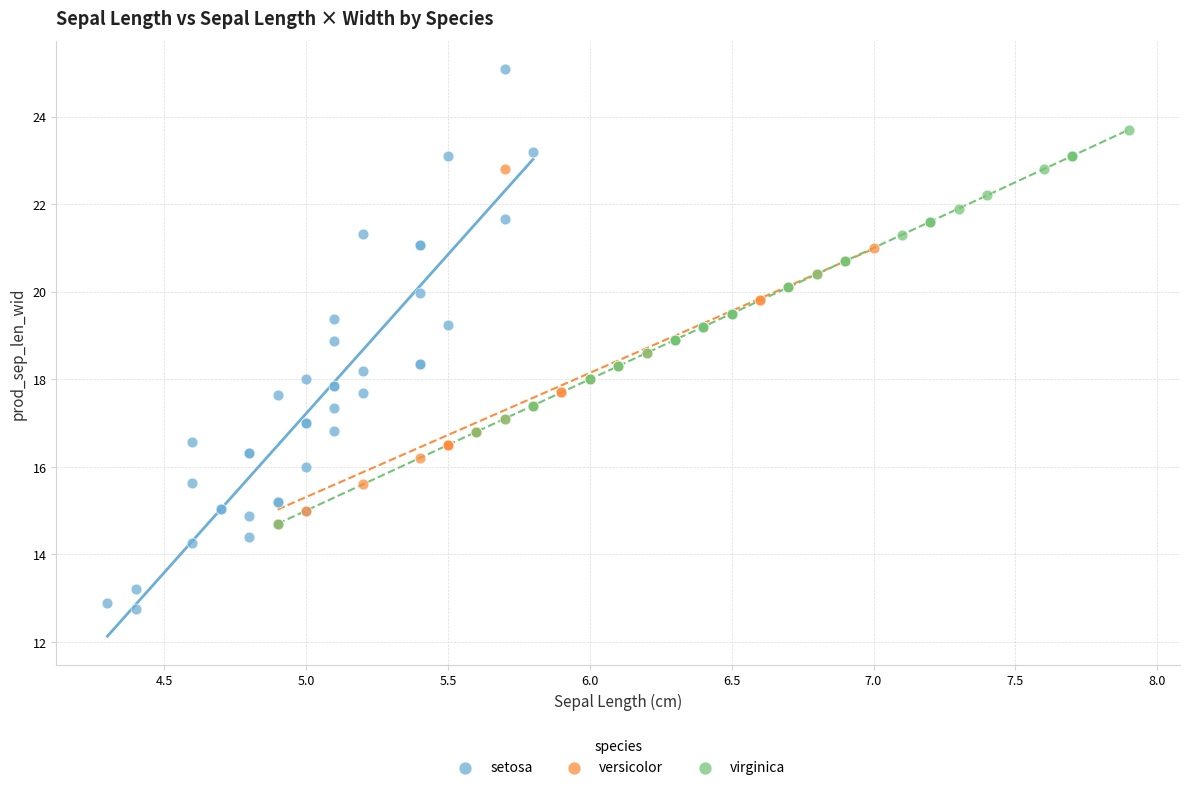

Which series has the largest Y range (max minus min)?

setosa